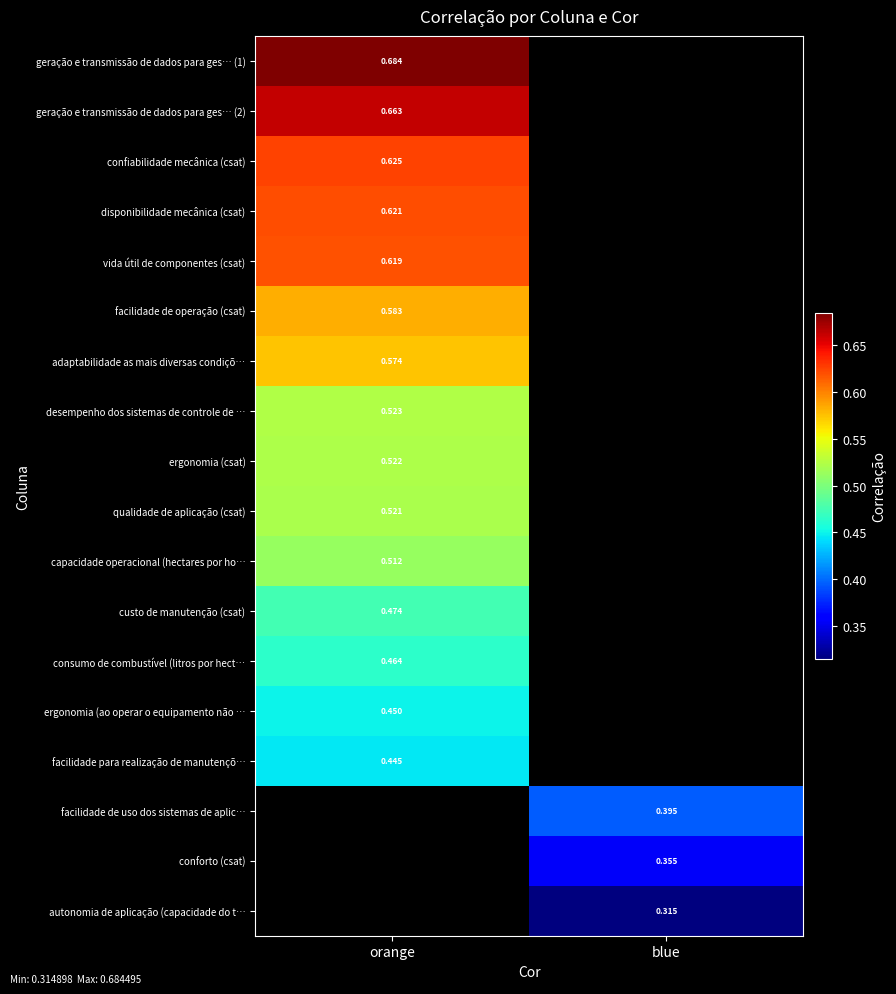

What is the greatest value displayed?

0.7